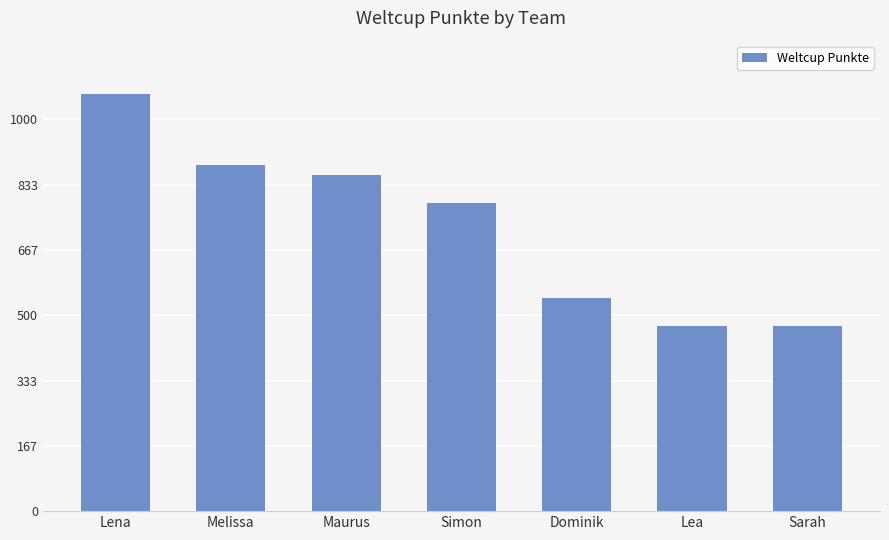

Are the bars horizontal?

No